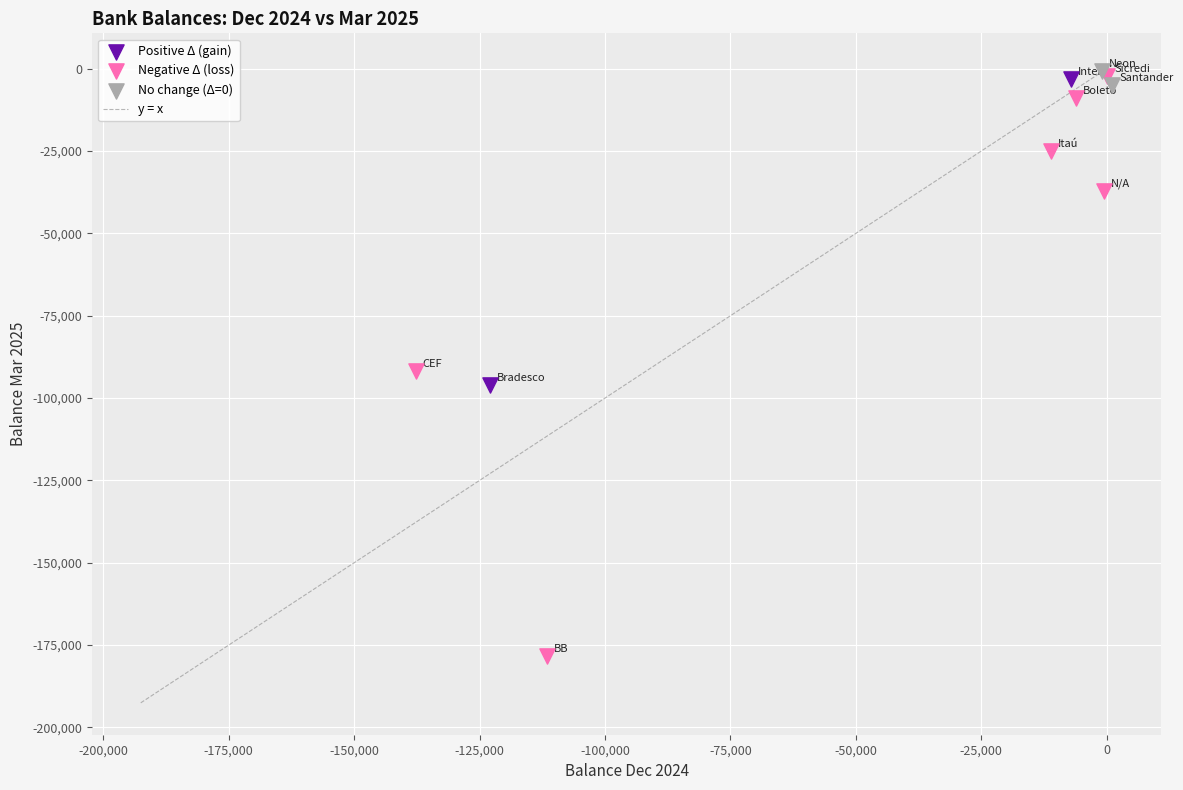

Which series has the largest Y range (max minus min)?

Negative Δ (loss)